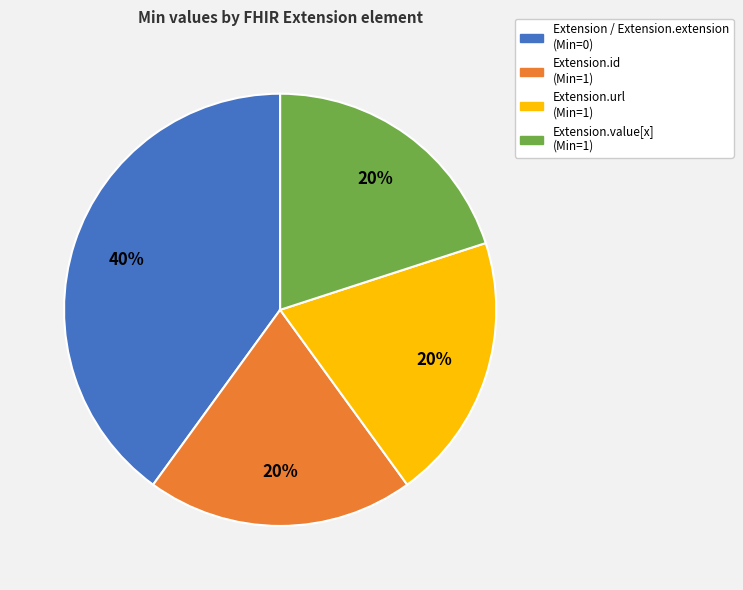

To the nearest percent, what percentage of the pie is Extension / Extension.extension (Min=0)?

40%